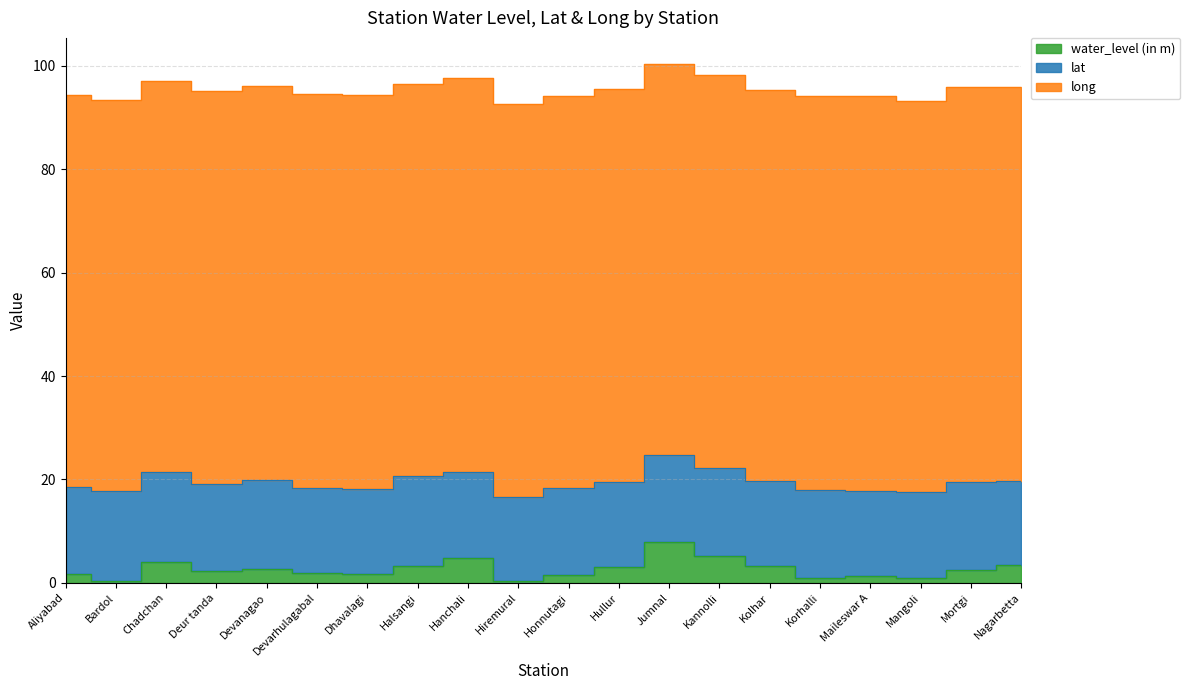

What is the value of the lat point at the 8th from the left?

17.3